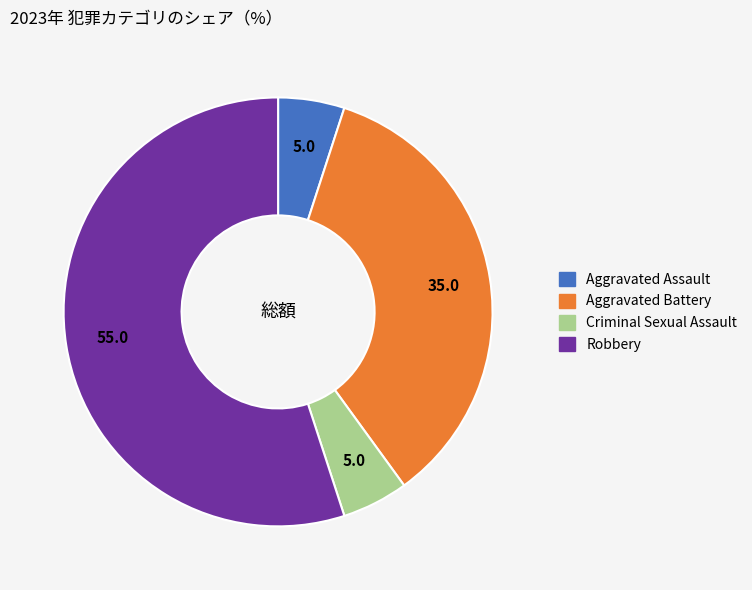

The Robbery slice represents 70% of the pie. True or false?

False